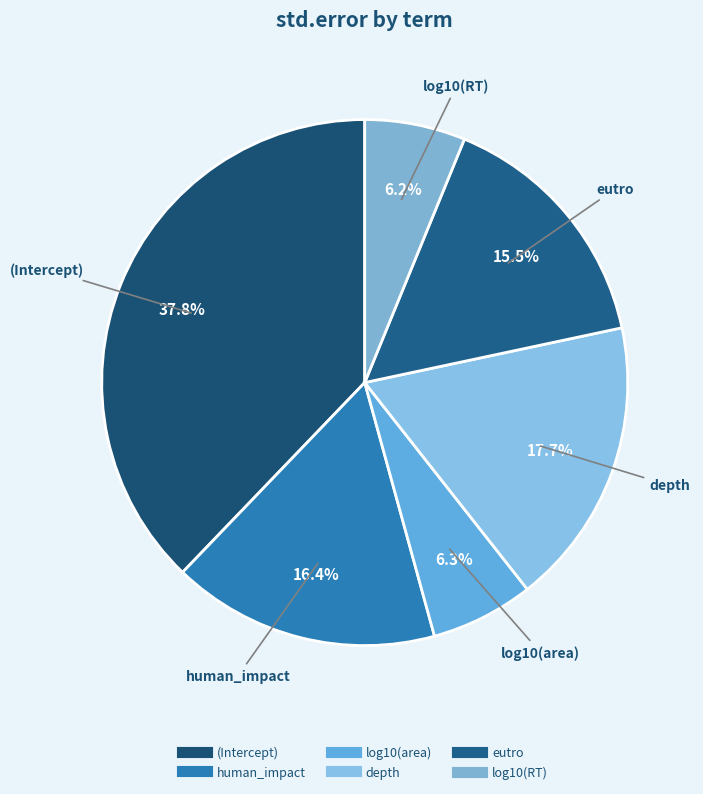

What percentage do log10(area) and eutro together represent?

21.8%